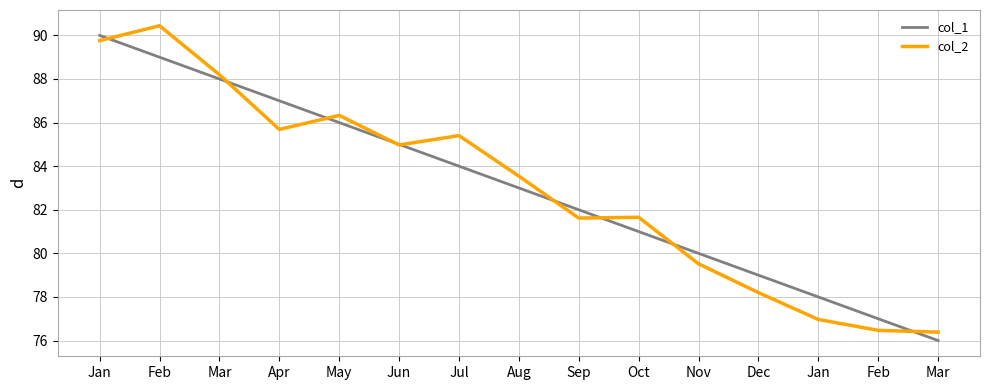

How many lines are shown in the chart?

2